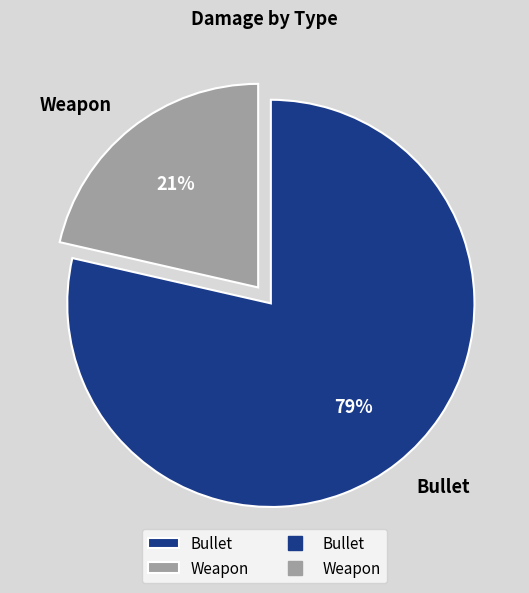

True or false: Bullet accounts for 85% of the total.

False